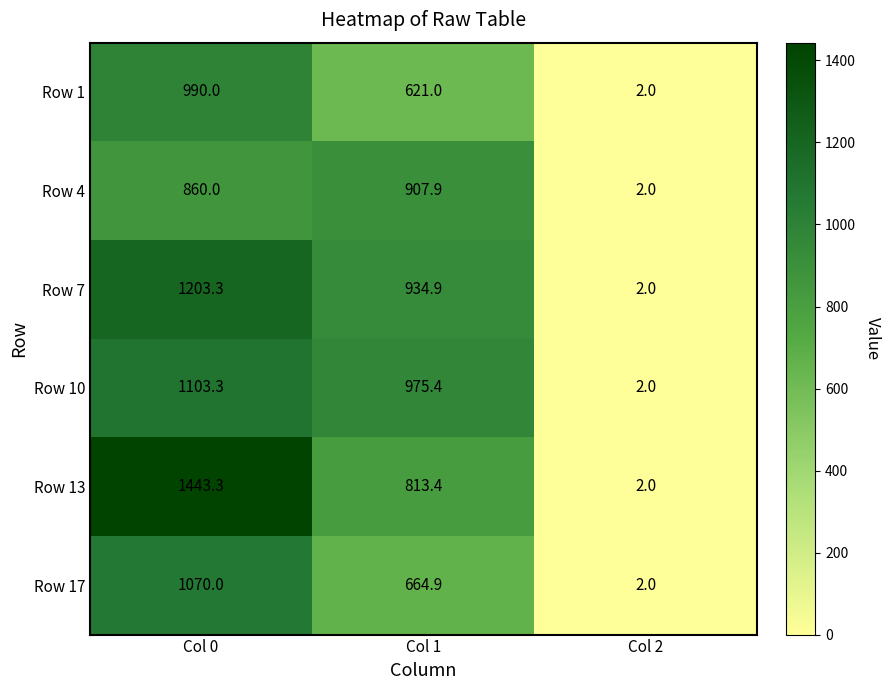

What is the approximate value of Row 1 at Col 0?

990.0